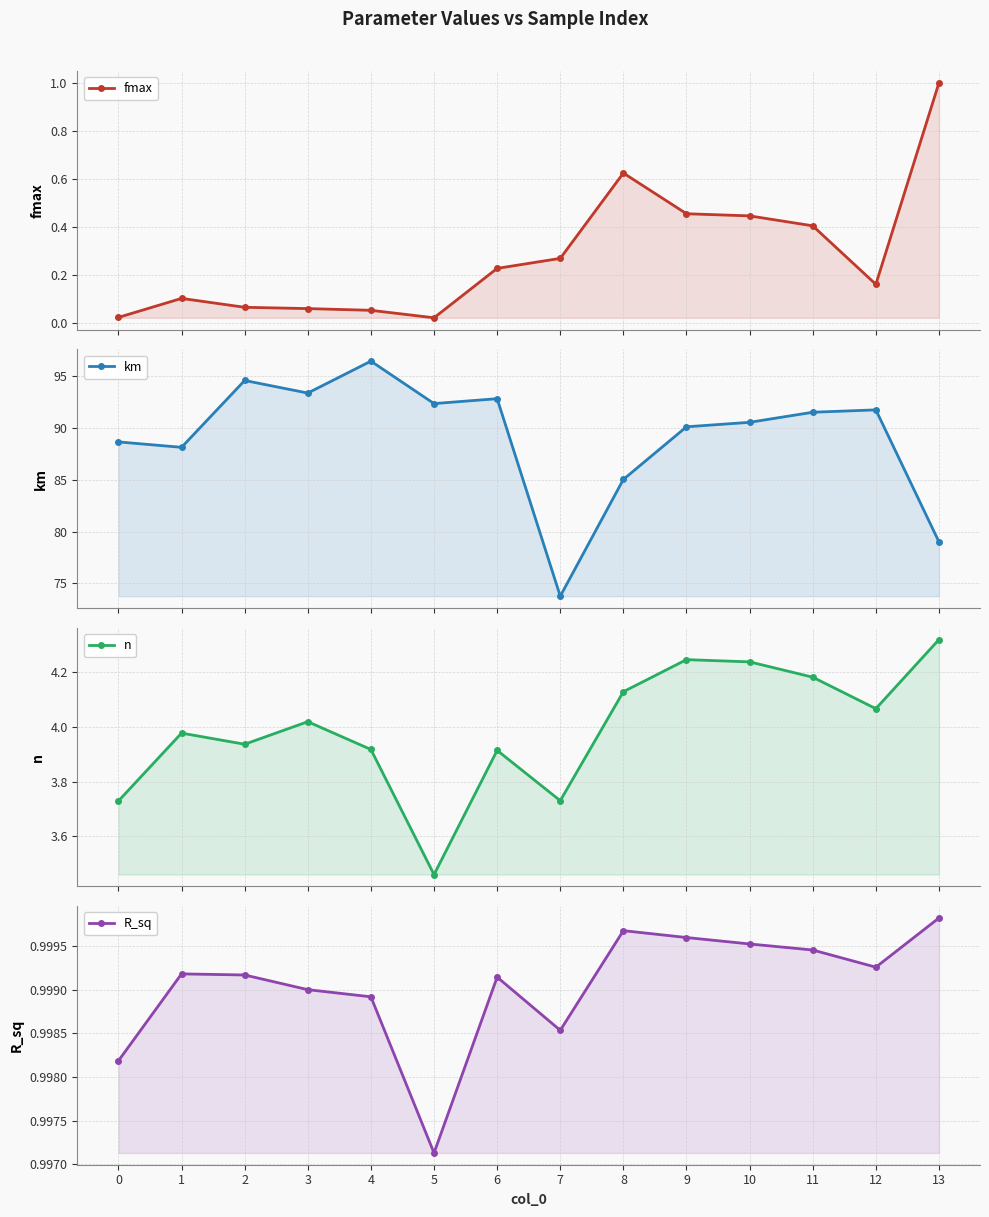

Where is the first local minimum for fmax?

5